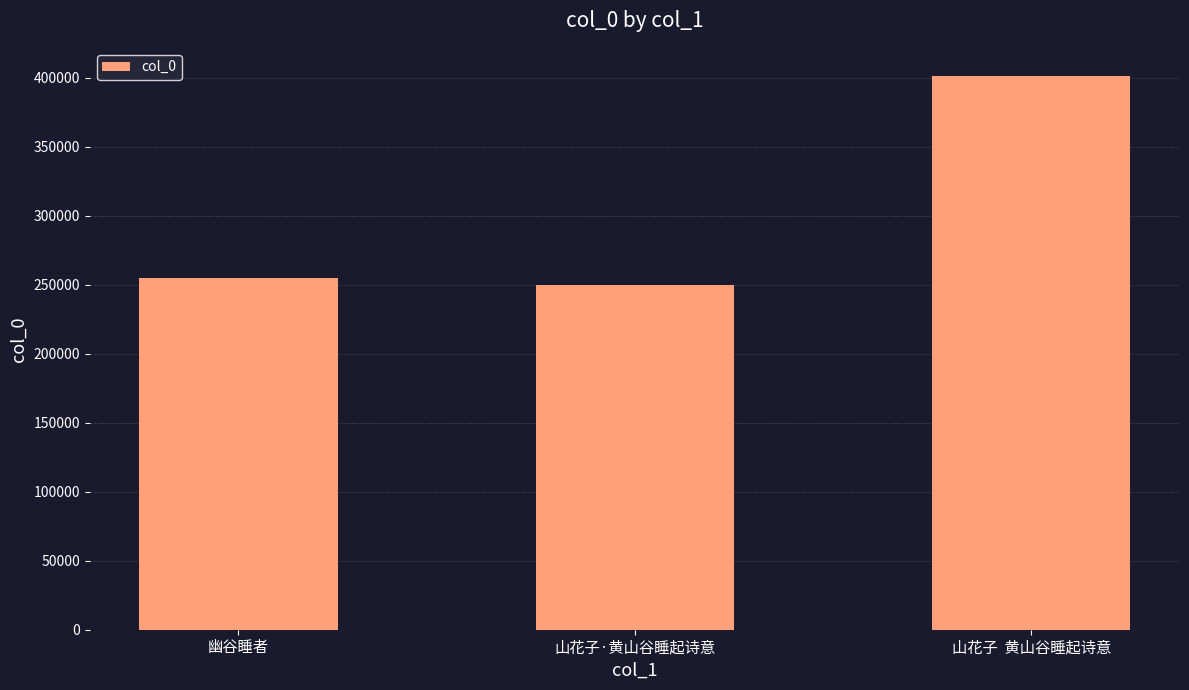

List the labels in order of value, smallest first.

山花子·黄山谷睡起诗意, 幽谷睡者, 山花子  黄山谷睡起诗意